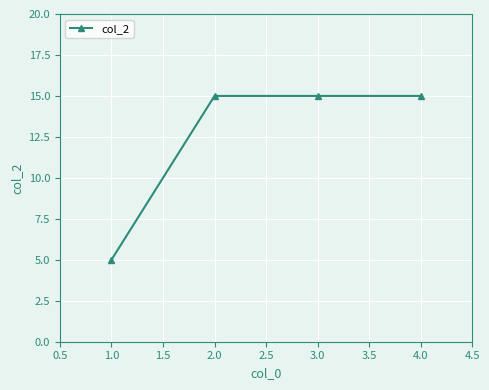

Is it true that the value at 3.0 is 15?

True